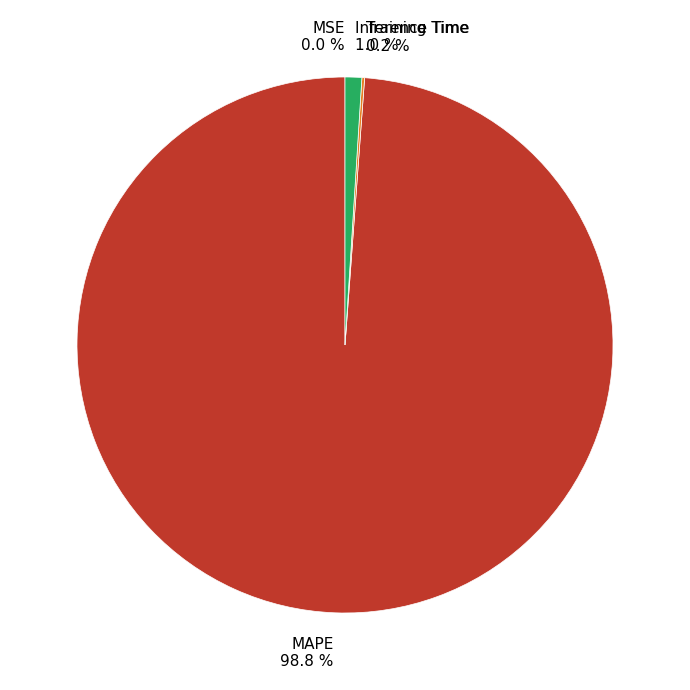

To the nearest percent, what portion does MAPE represent?

99%